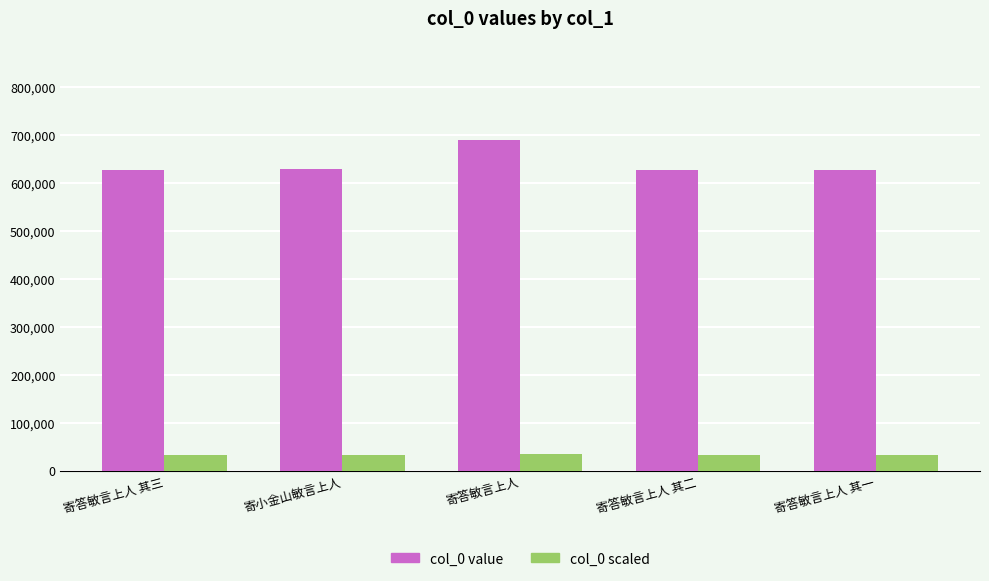

Are the bars horizontal?

No